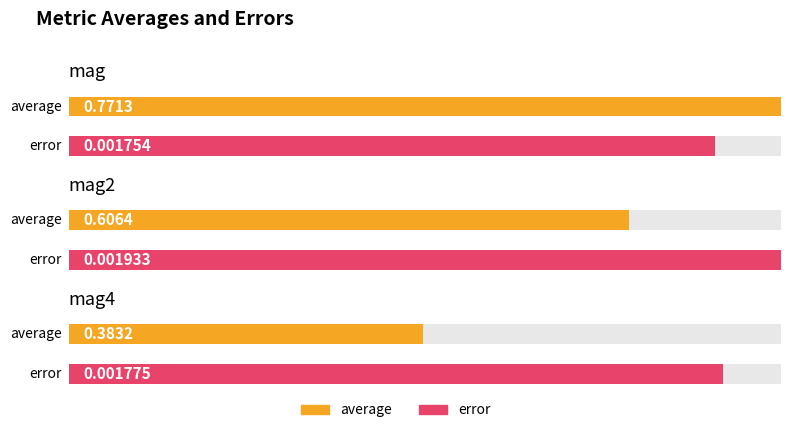

Which label corresponds to the smallest value in the chart?

mag